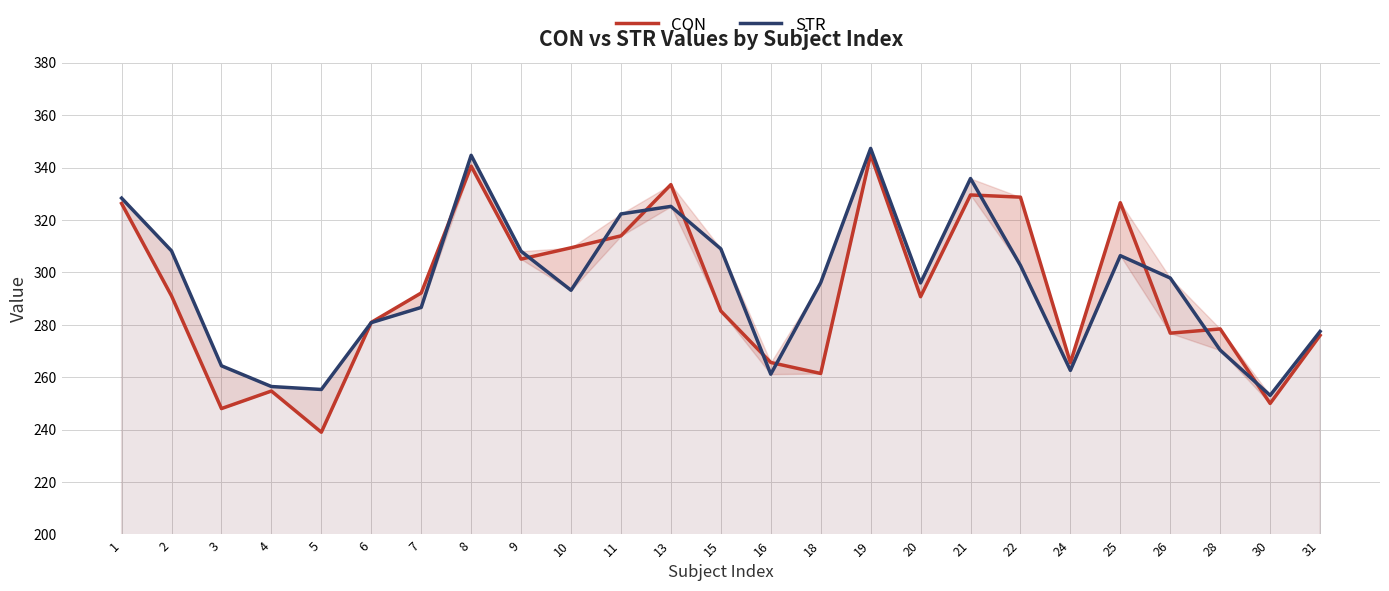

Does the chart have visible grid lines?

Yes